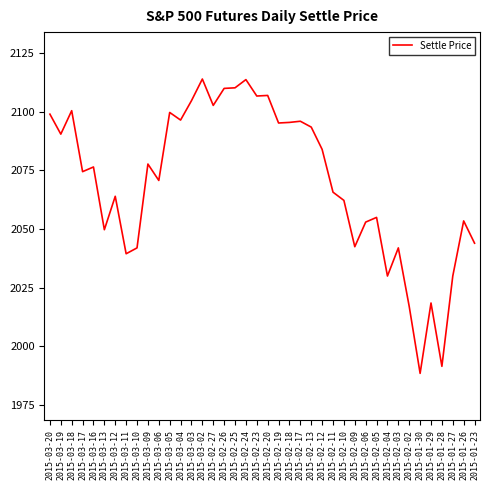

The chart shows a value of 498.2 at 2015-02-10. True or false?

False